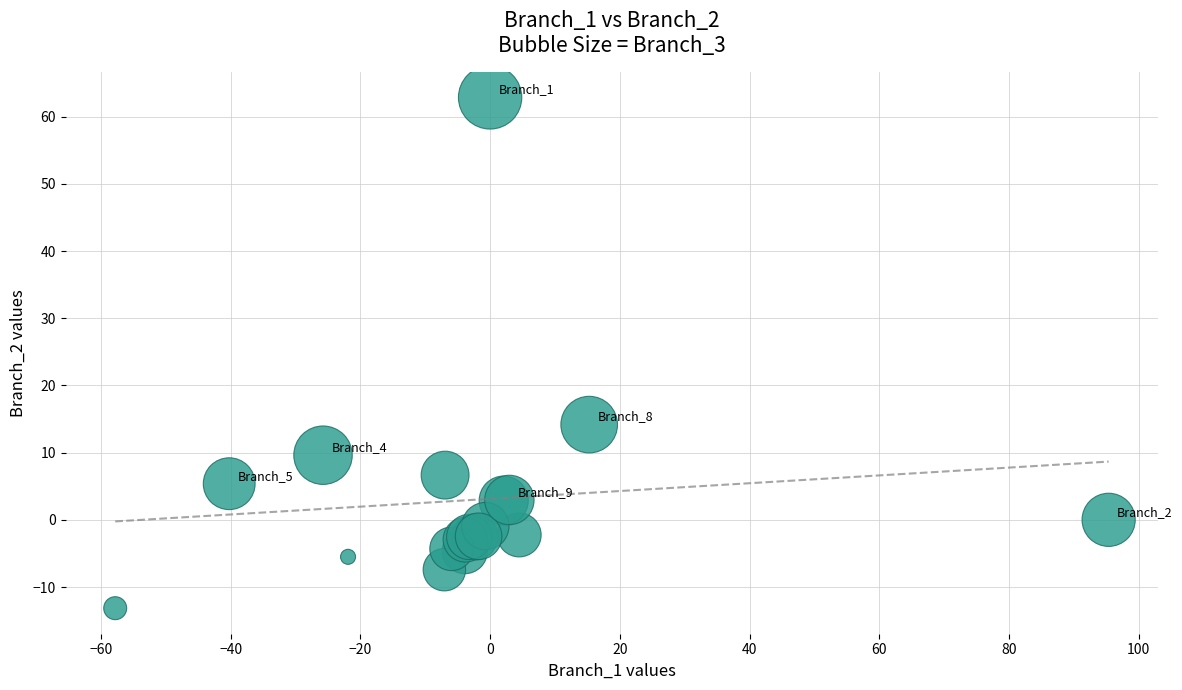

What Y value in the scatter plot is closest to 24?

14.2